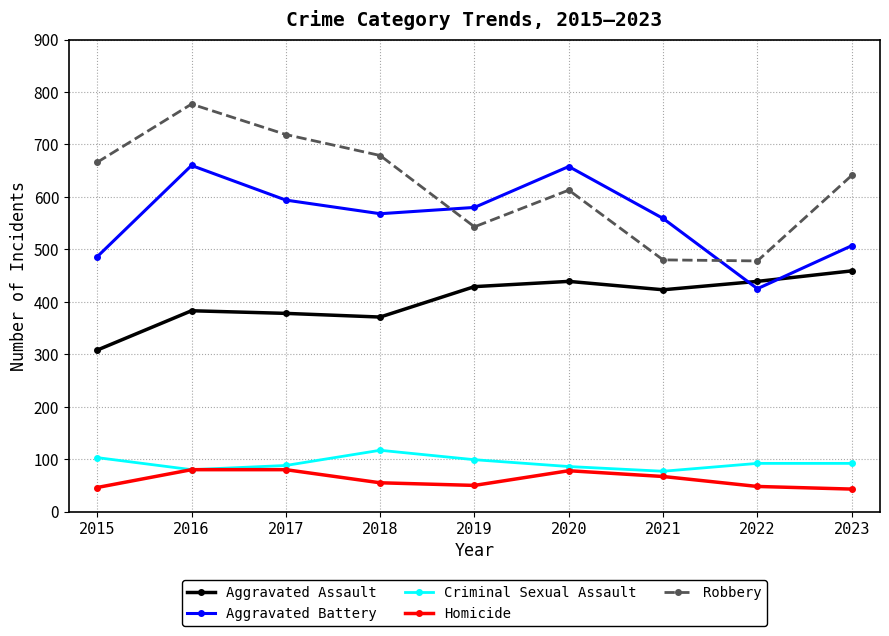

True or false: Criminal Sexual Assault and Aggravated Assault intersect in this chart.

False